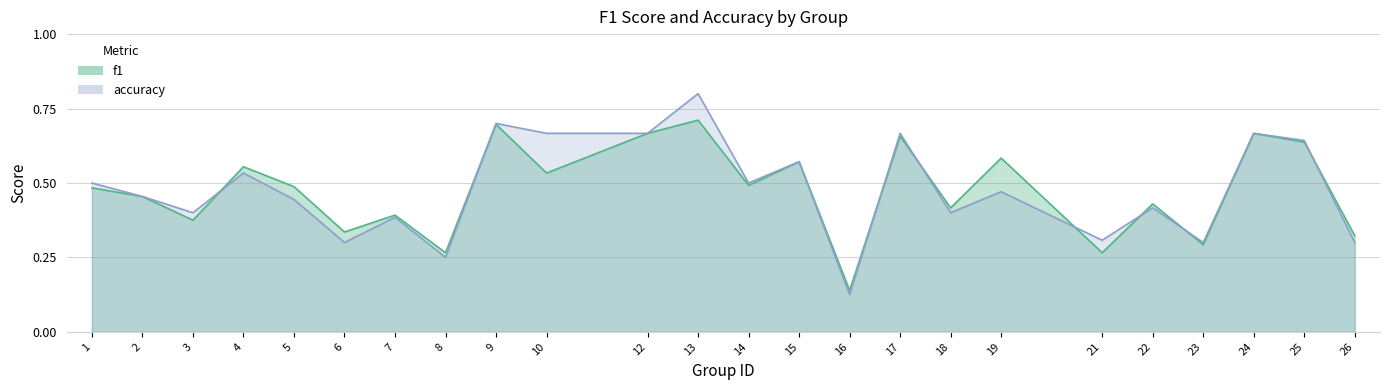

True or false: f1 has more than 2 points higher than both neighbors.

True